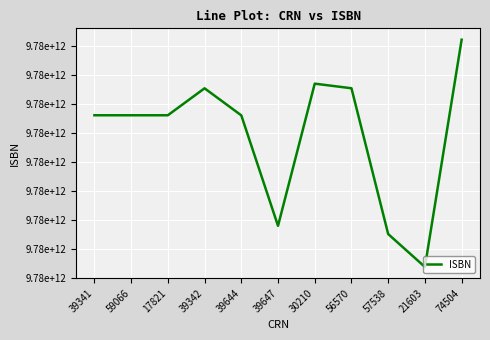

How many interior local peaks (higher than both neighbors) does the data have?

2